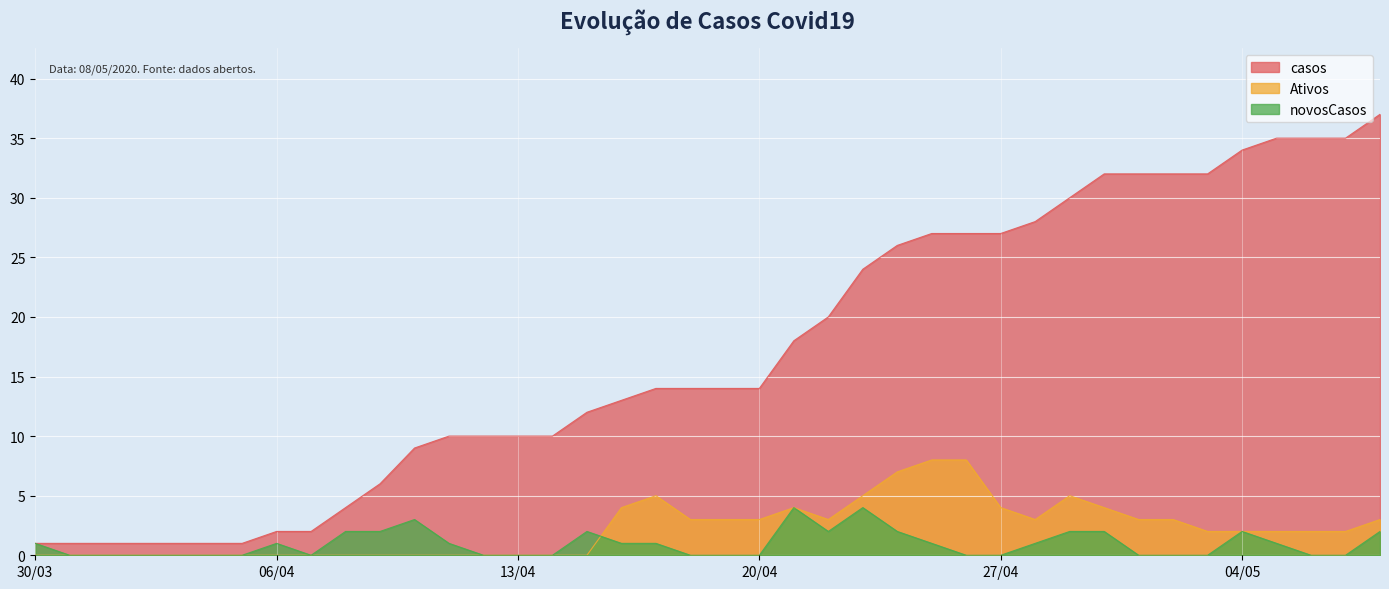

Which series has the largest total across all categories?

casos